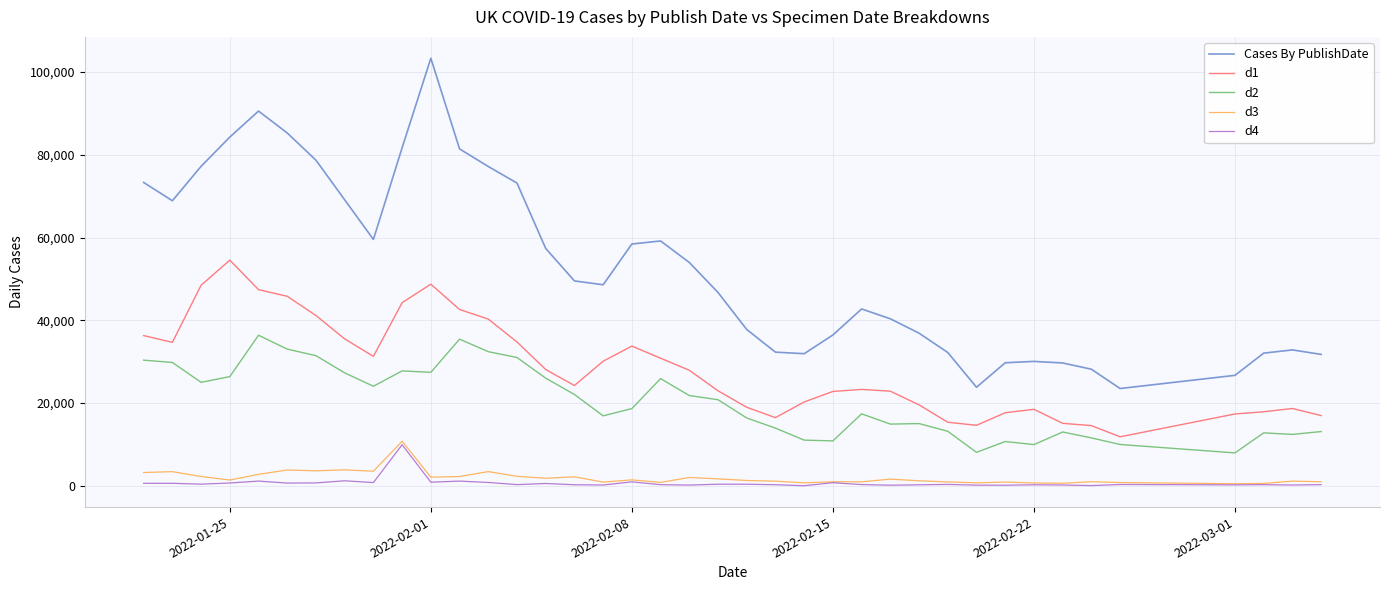

Which series has the largest range (max minus min)?

Cases By PublishDate